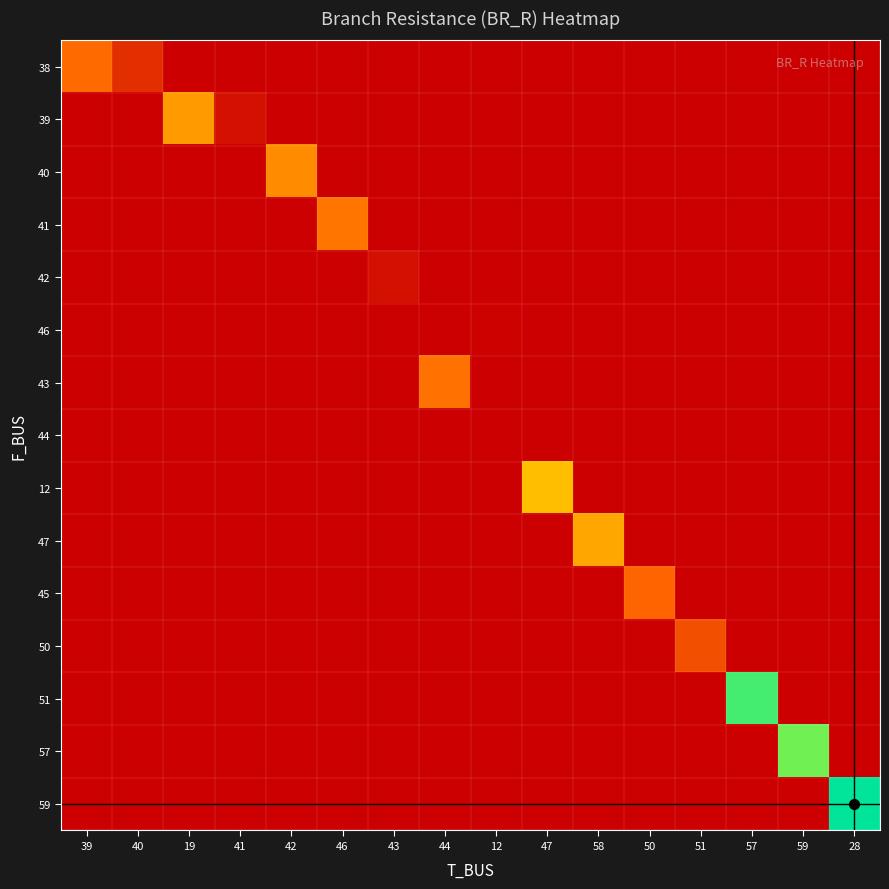

The value of 46 at 40 is 0.0. True or false?

True